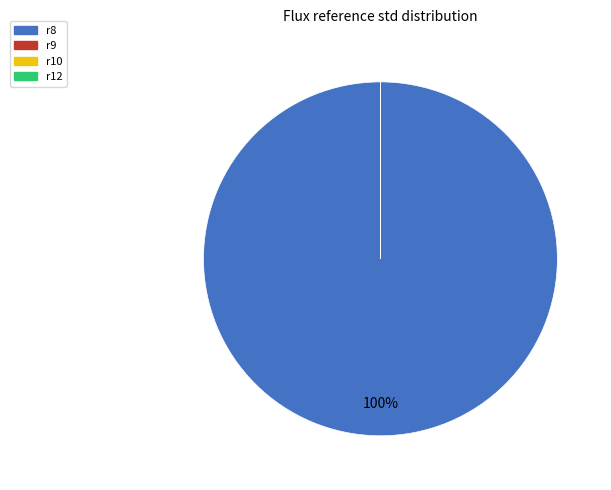

To the nearest percent, what portion does r8 represent?

100%